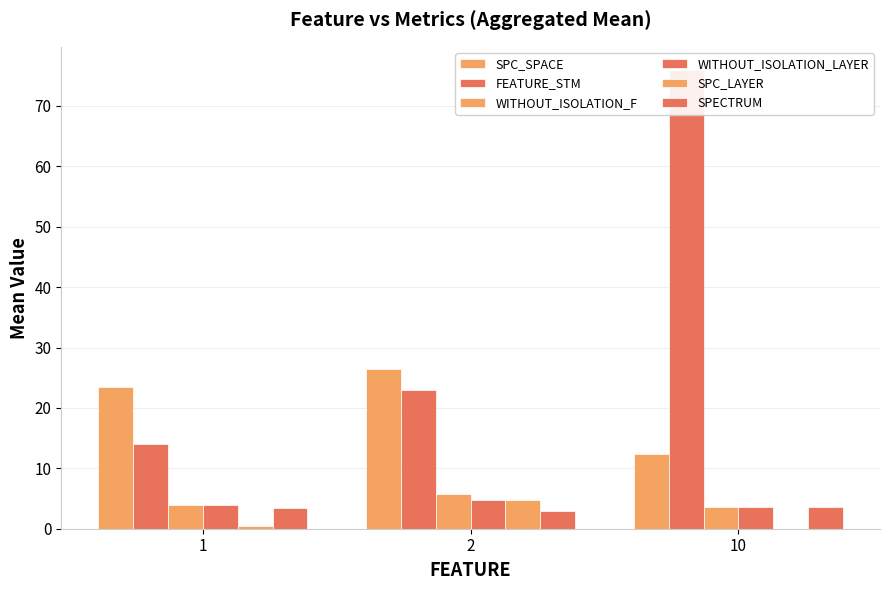

What is the value of the SPECTRUM bar at the 2nd from the left?

3.0